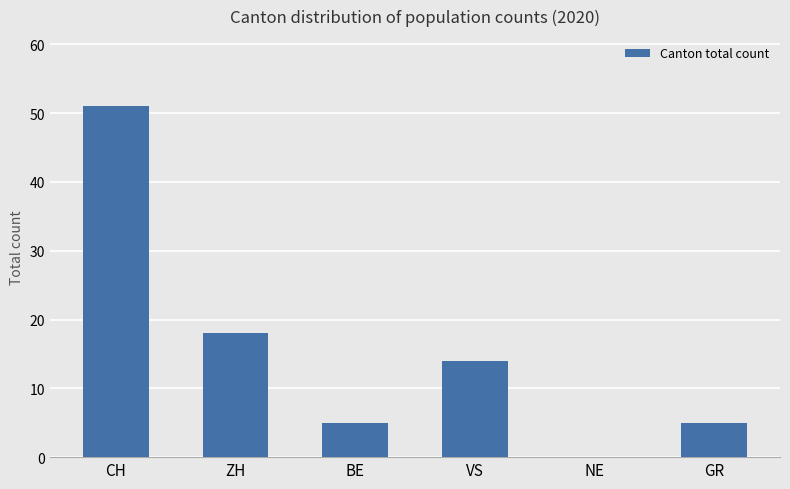

Reading left to right, extract all data points from this chart.

51	18	5	14	0	5